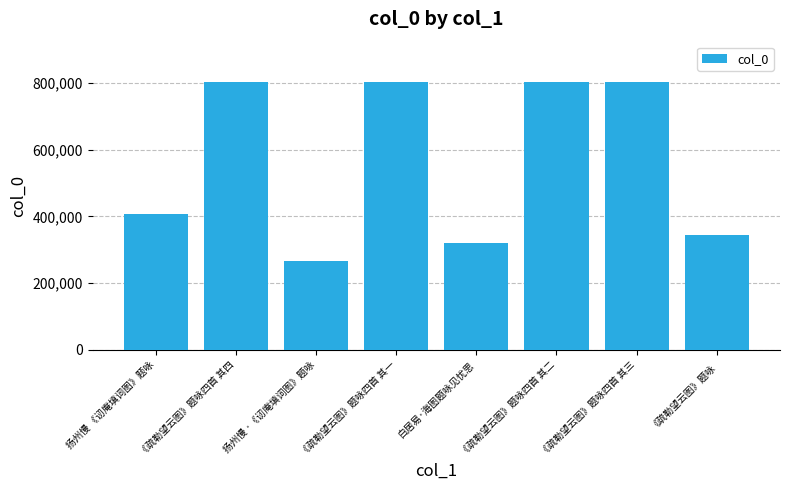

What is the difference between the maximum and minimum values?

537946